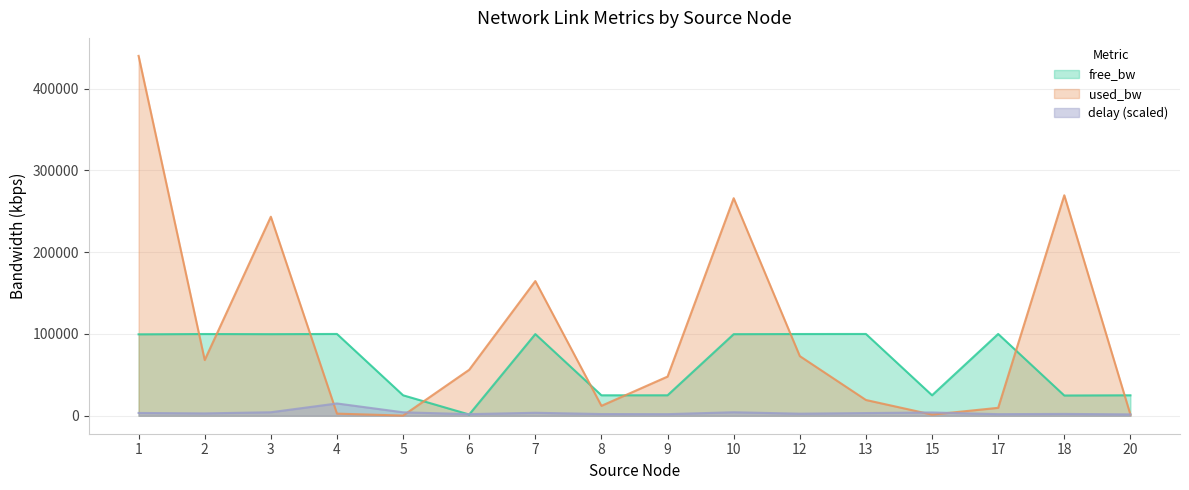

Reading right to left, transcribe all the data shown in this chart.

delay: 1673.3	2215.8	1939.8	3992.0	3265.8	2494.3	4258.6	1936.4	2077.6	3616.4	1953.4	4197.3	14999.6	4258.6	2857.1	3399.2
used_bw_scaled: 1384.0	269584.0	9679.5	1383.9	19263.0	72904.0	266008.0	47872.0	12111.4	164696.2	56216.0	192.0	2576.0	243360.0	68132.6	440040.0
free_bw_scaled: 24998.6	24730.4	99990.3	24998.6	99980.7	99927.1	99740.0	24999.8	24987.9	99835.3	1493.8	24999.8	99997.4	99756.6	99931.9	99560.0